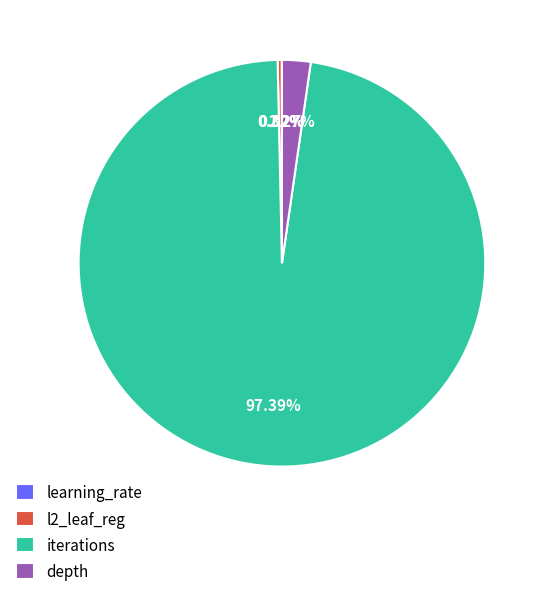

Which category has the biggest portion of the pie?

iterations